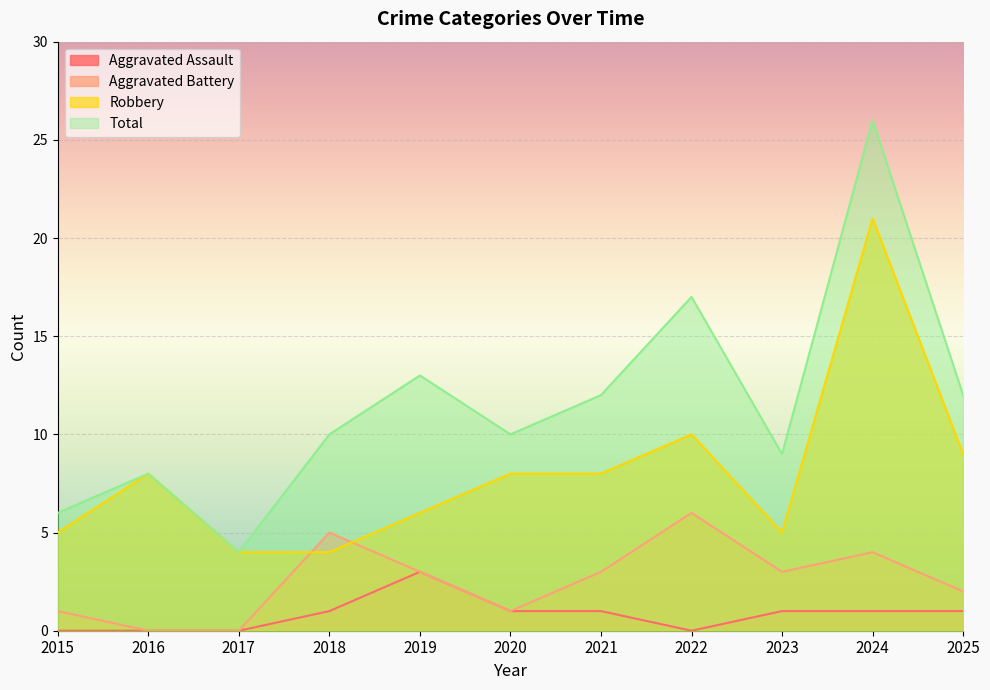

At which category does the chart reach its peak across all series?

2024